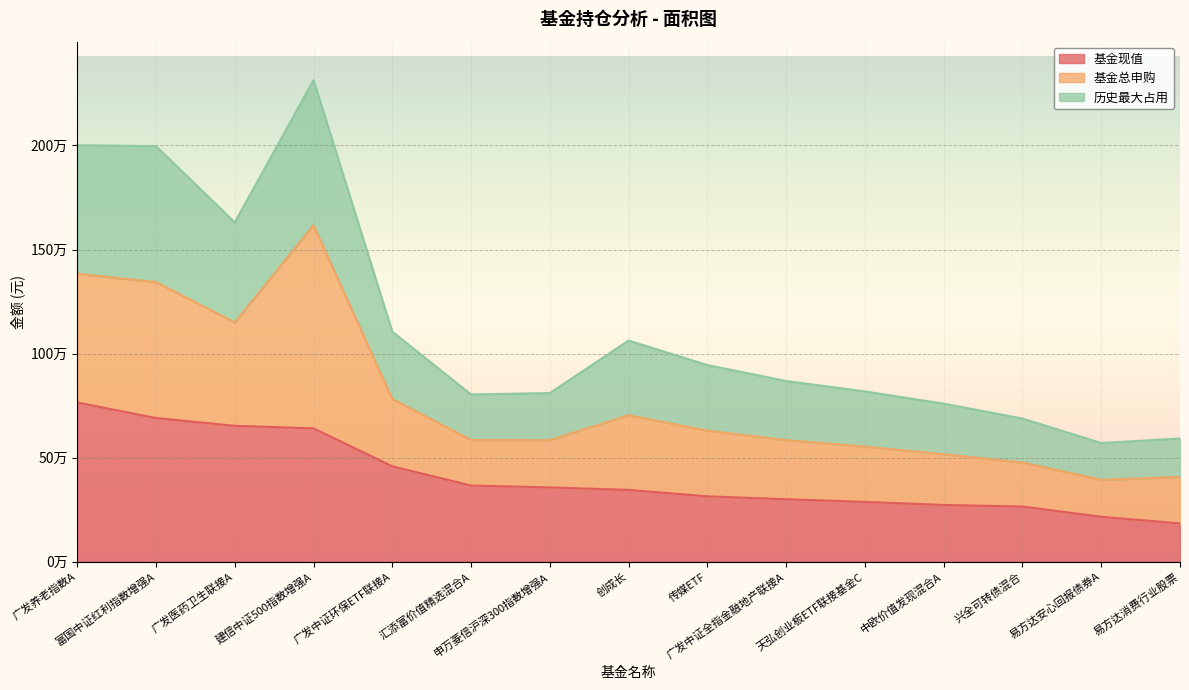

True or false: 历史最大占用 has more than 1 points higher than both neighbors.

True